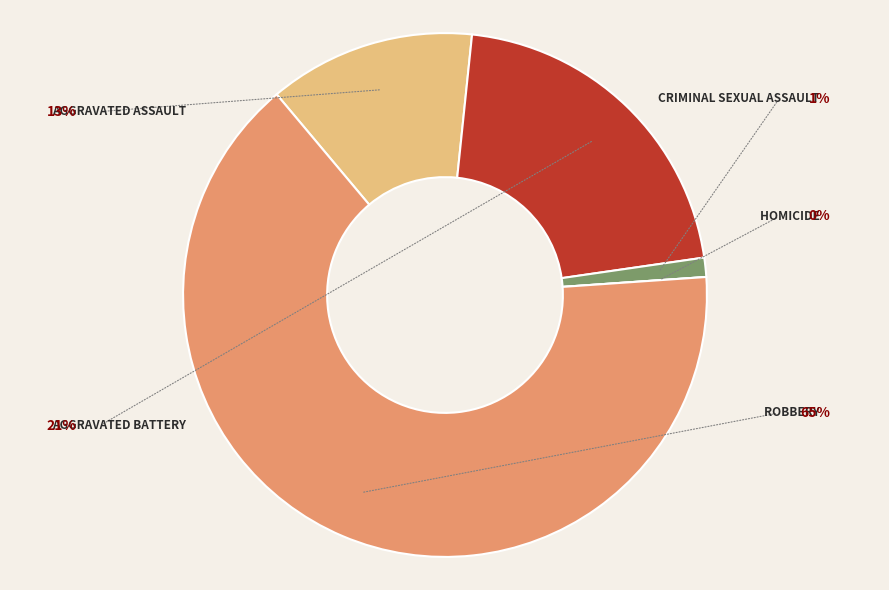

Does any single category account for the majority?

Yes